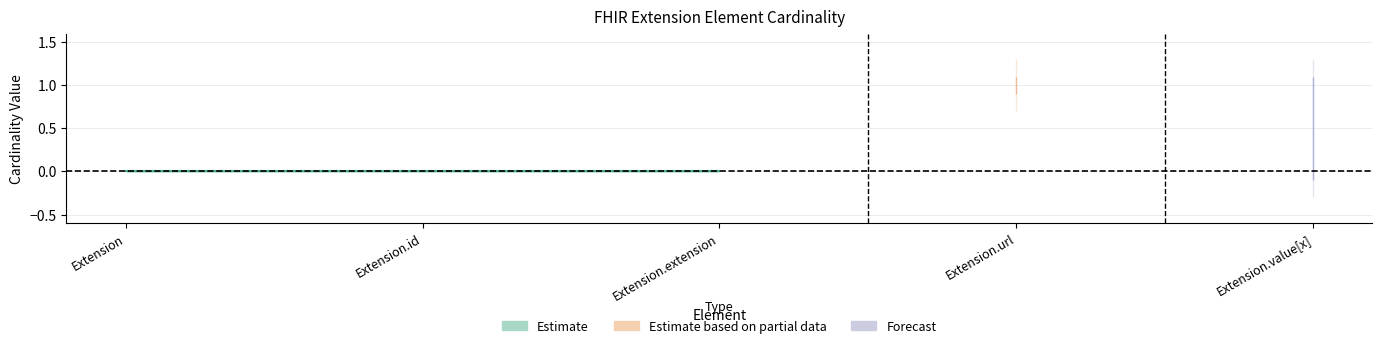

Reading left to right, what are all the values shown in this chart?

min_values: 0	0	0	1	0
max_values: 0	0	0	1	1
base_min_values: 0	0	0	1	0
base_max_values: 0	0	0	1	1